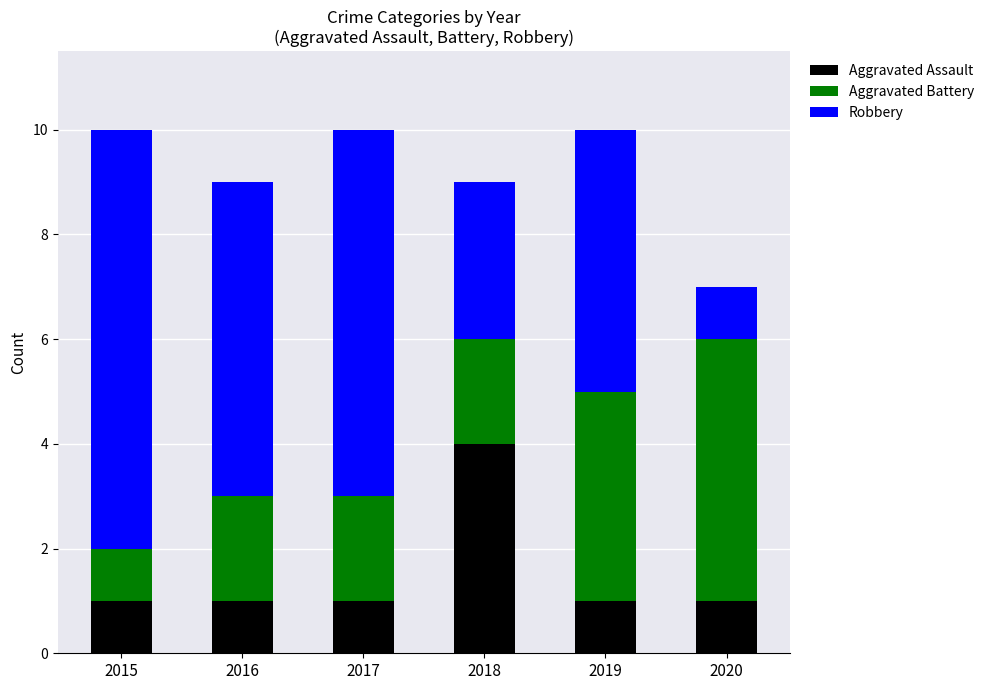

Reading left to right, what are the values for Aggravated Assault?

2015=1	2016=1	2017=1	2018=4	2019=1	2020=1